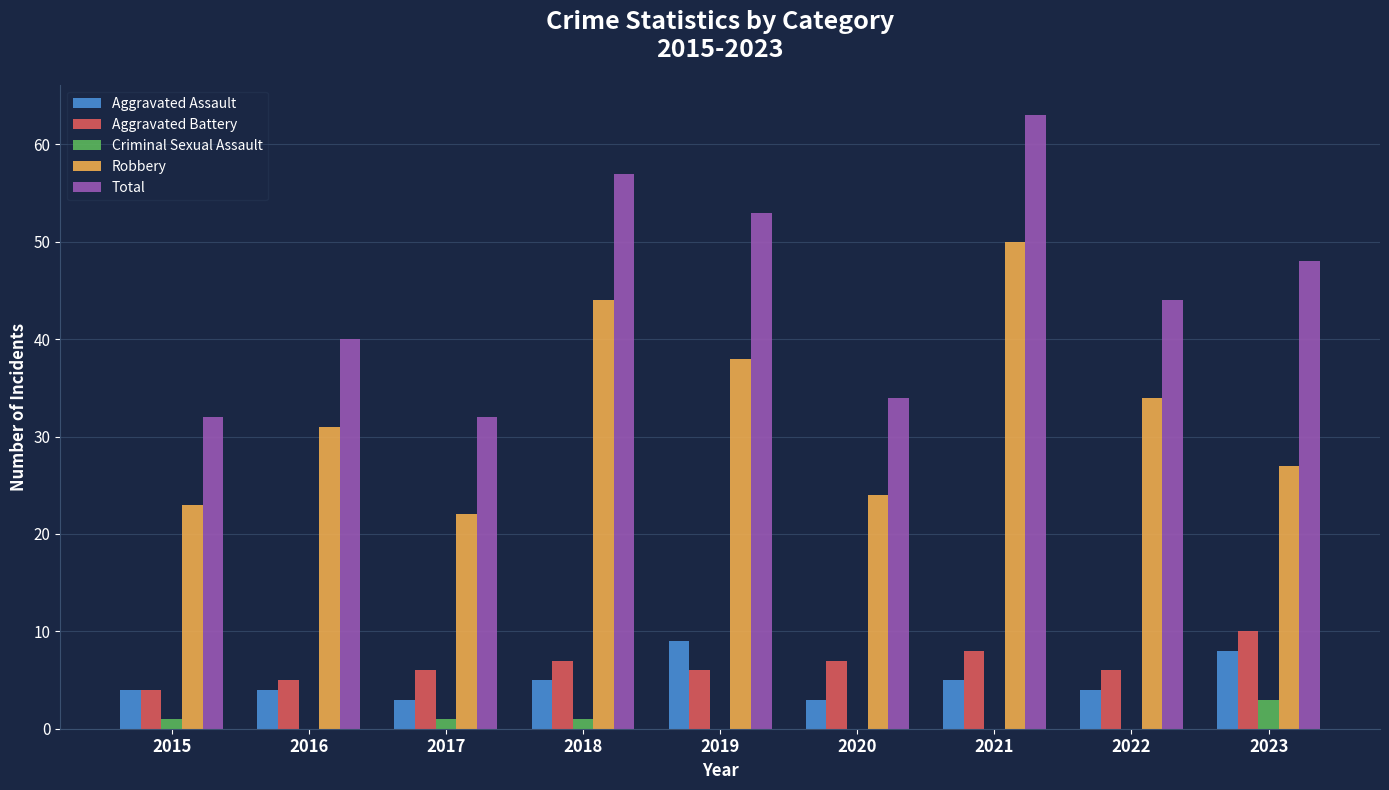

At which label does Total reach its peak?

2021